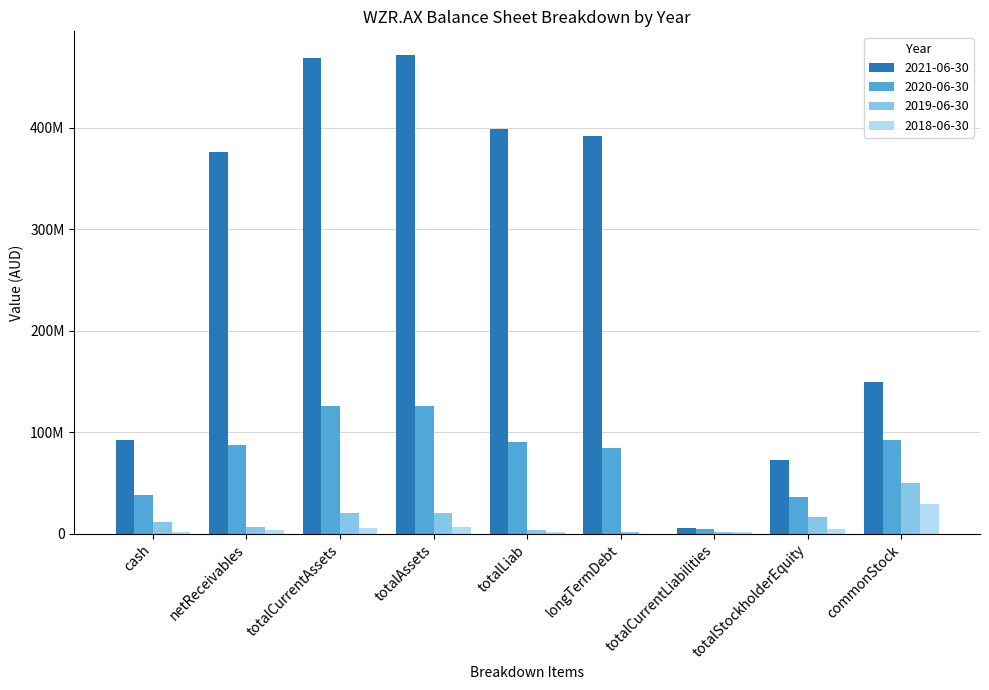

What are all the series names shown in the legend?

2021-06-30, 2020-06-30, 2019-06-30, 2018-06-30